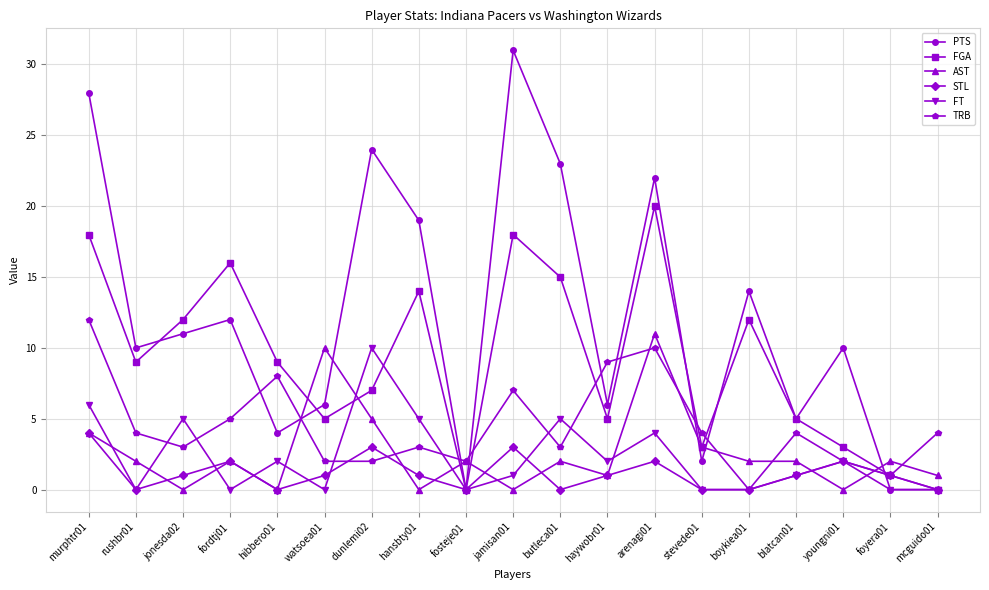

Where does the TRB series first go above 4?

murphtr01